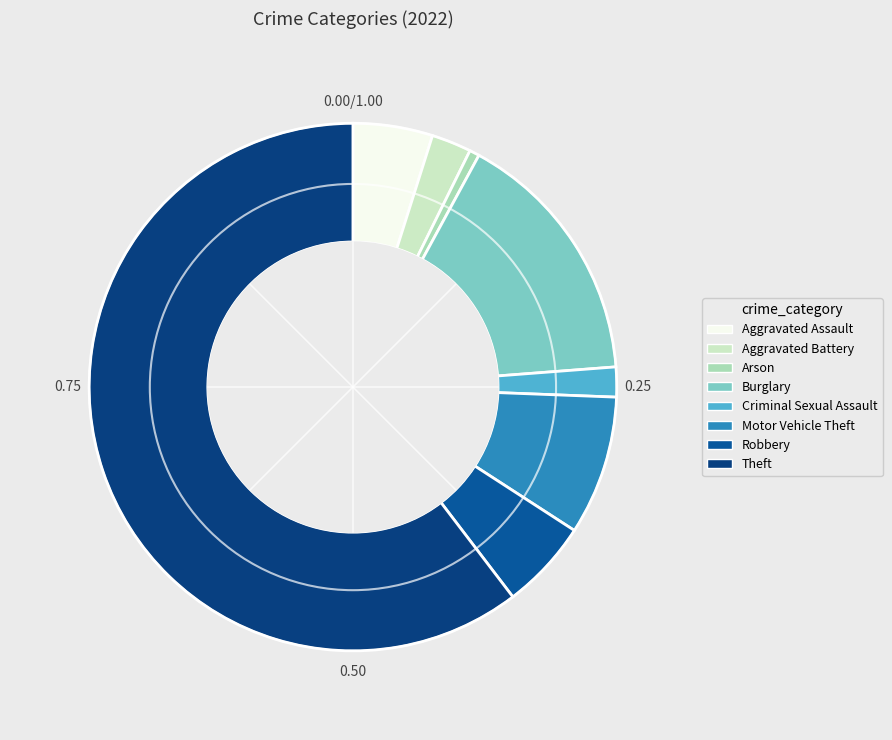

Approximately how many times larger is the value at Aggravated Battery compared to Motor Vehicle Theft?

0.3